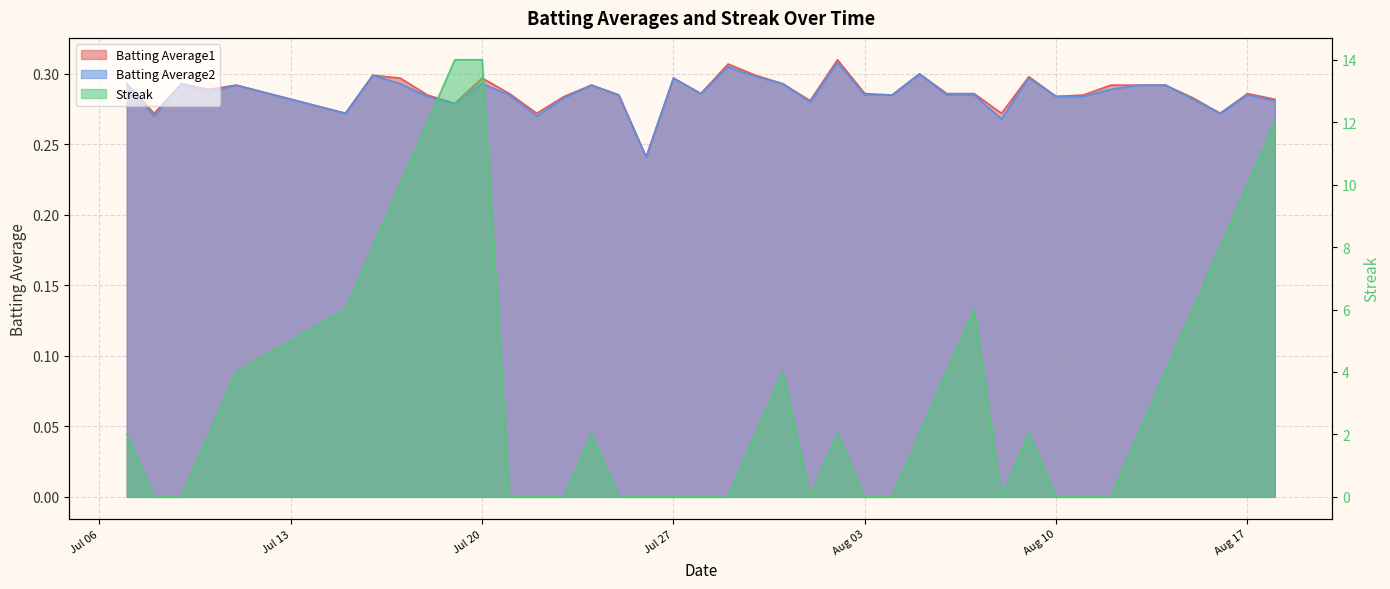

Which series has the largest range (max minus min)?

Streak